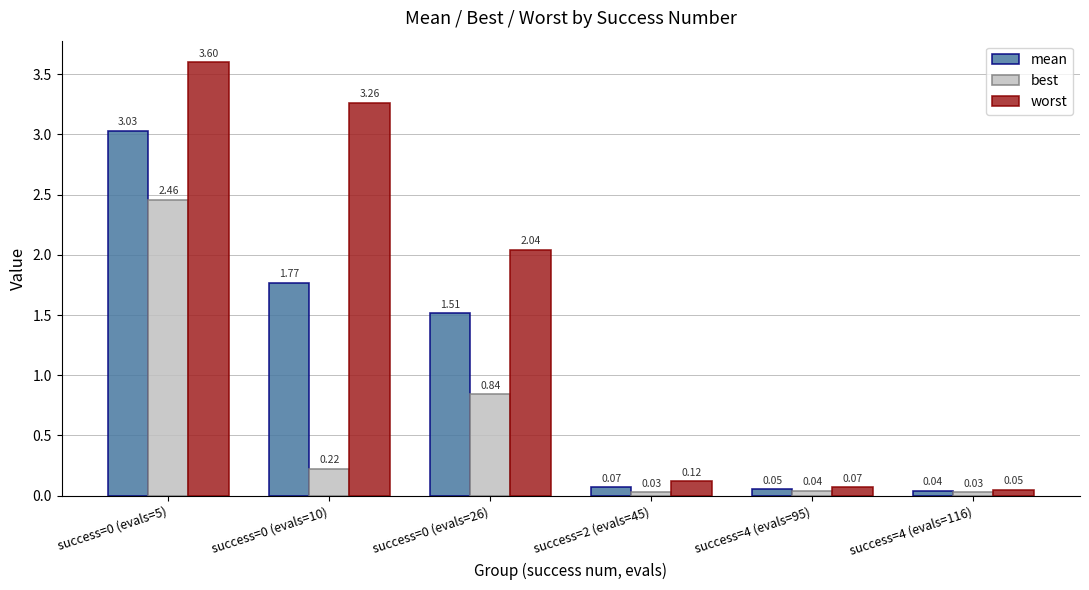

What is the sum of all best values?

3.6